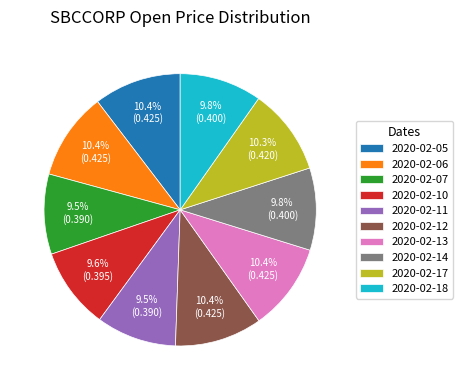

How much of the chart is everything except 2020-02-05?

89.6%